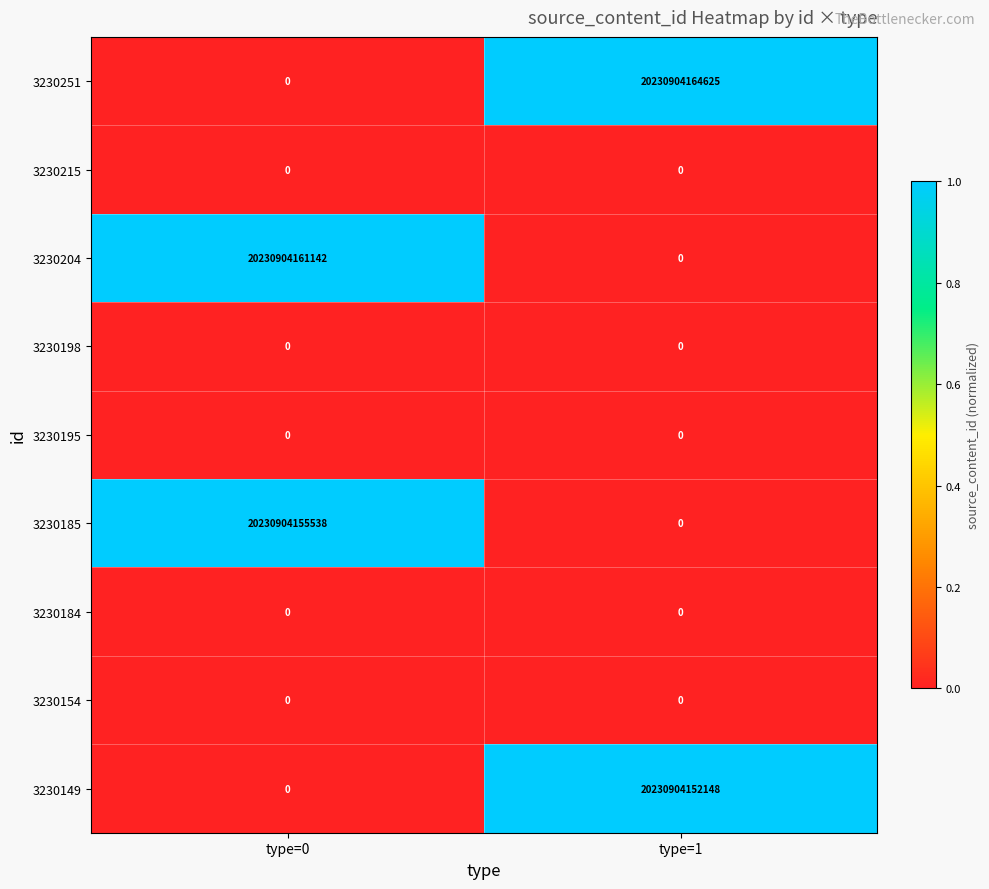

At which category is the sum across all series the highest?

type=1